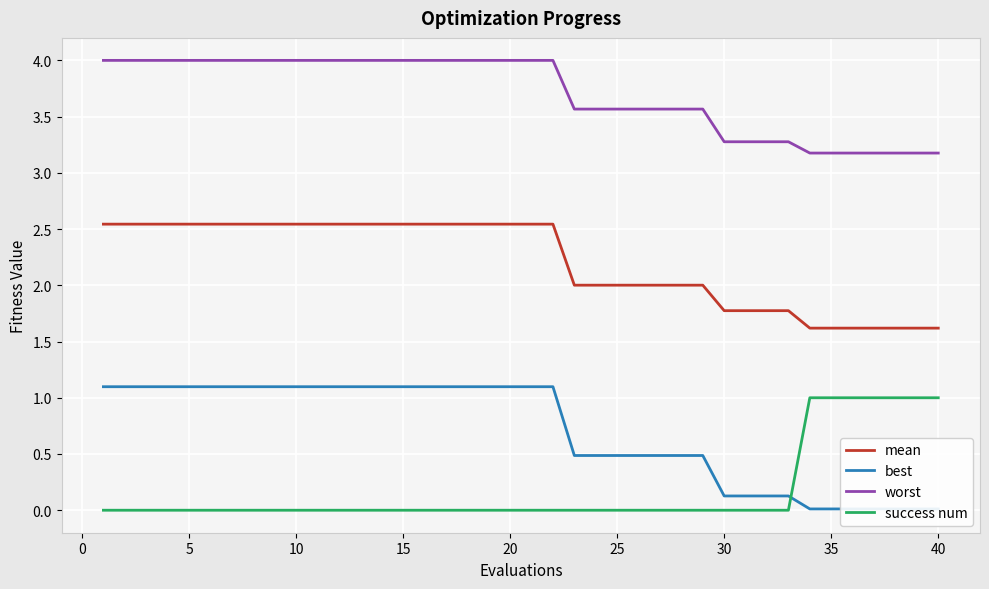

What is the value of the worst point at the 10th from the left?

4.0